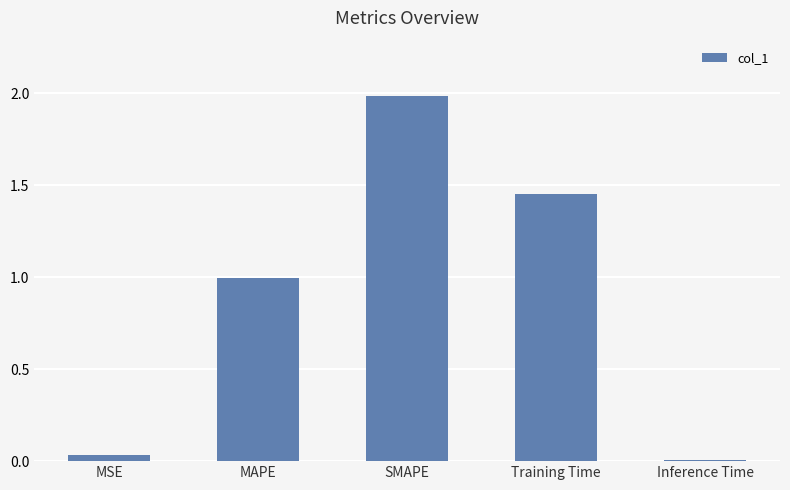

Which has a higher value, Inference Time or Training Time?

Training Time